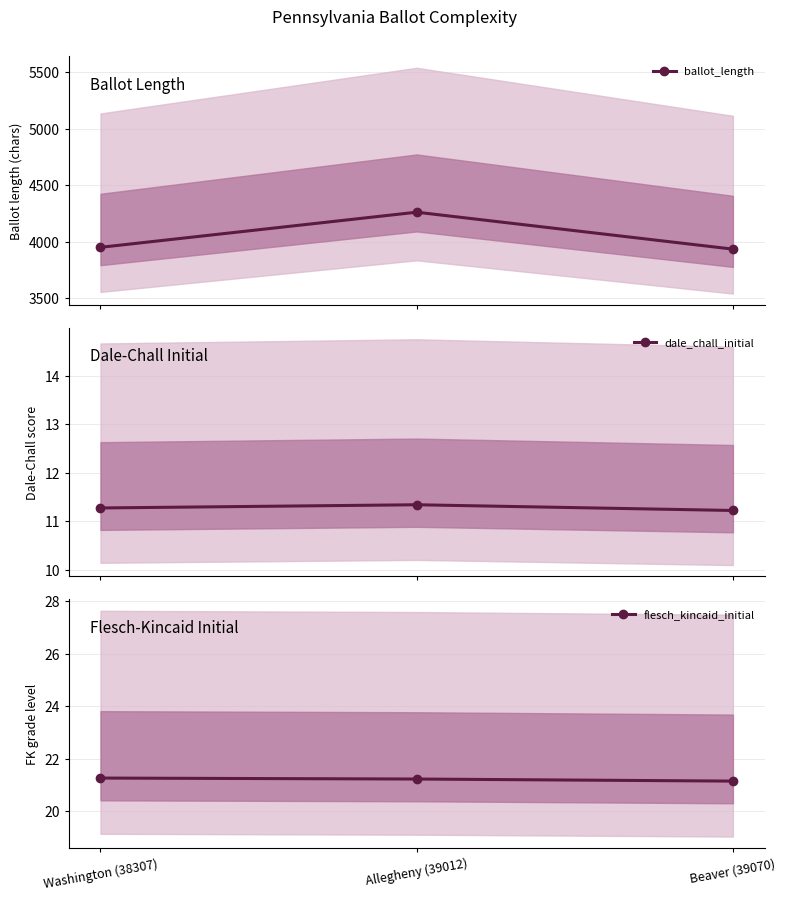

Which category has the lowest value across all series?

Beaver (39070)